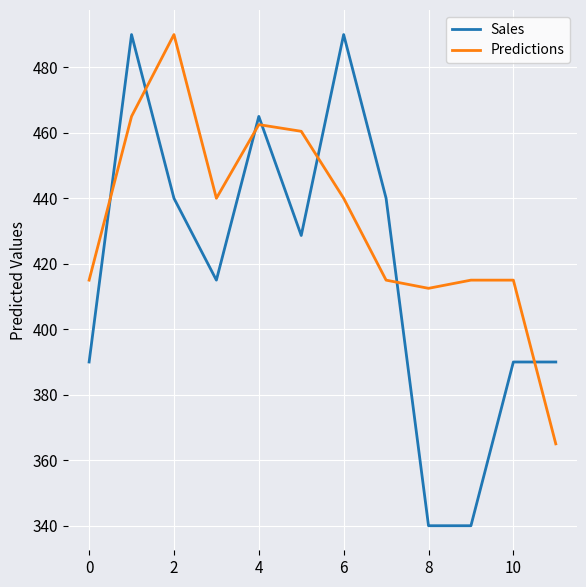

Which series has the widest spread of values?

Sales